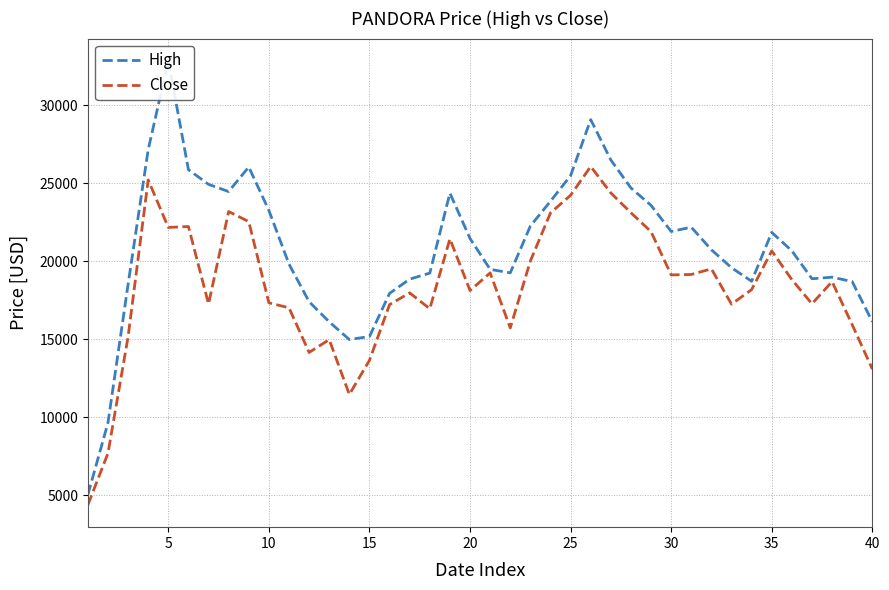

List the series in order of their peak value, highest first.

High, Close